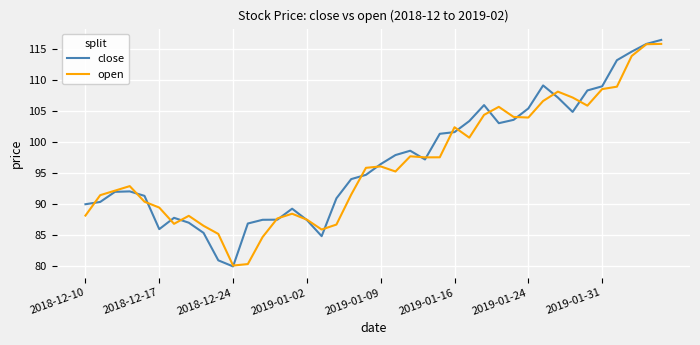

What is the smallest value displayed?

80.0